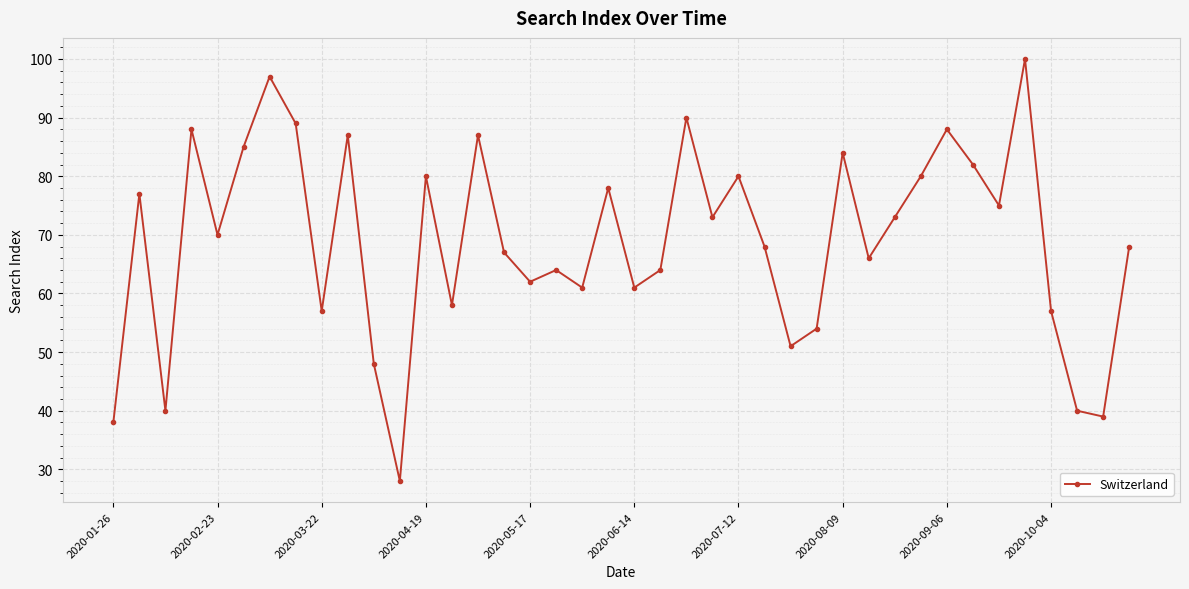

How many categories are shown in the chart?

40